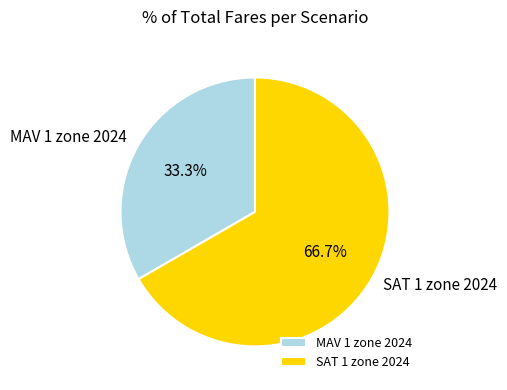

To the nearest percent, what is the difference between the largest and smallest slice percentages?

33%